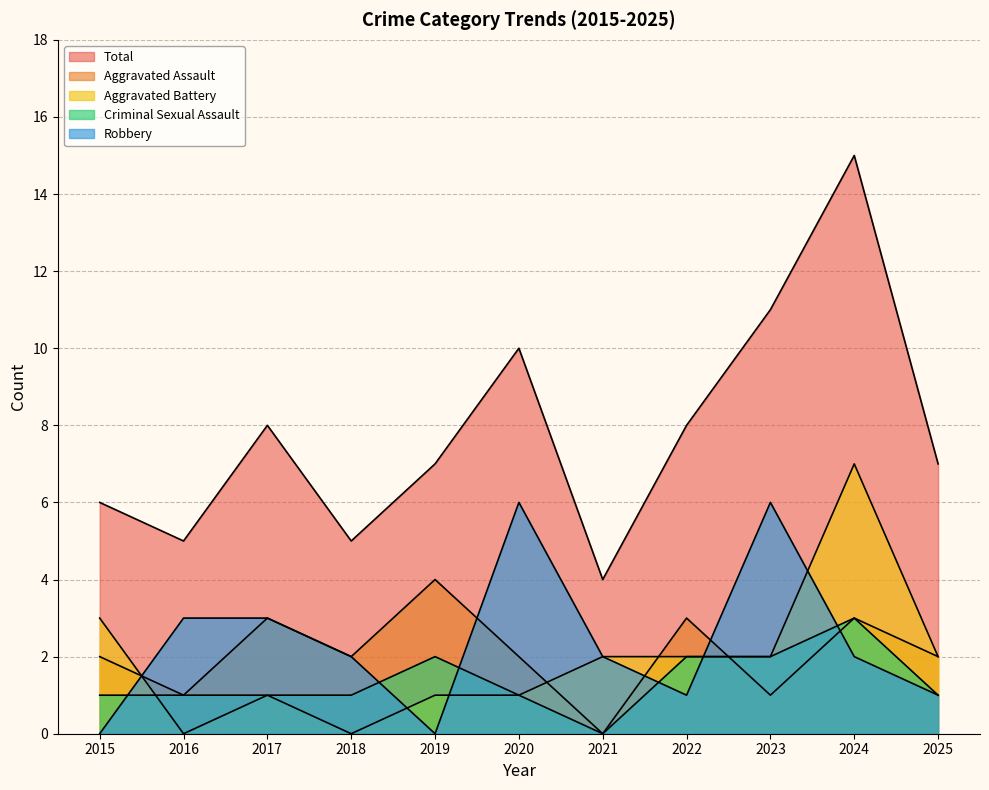

At which label does Total reach its minimum?

2021